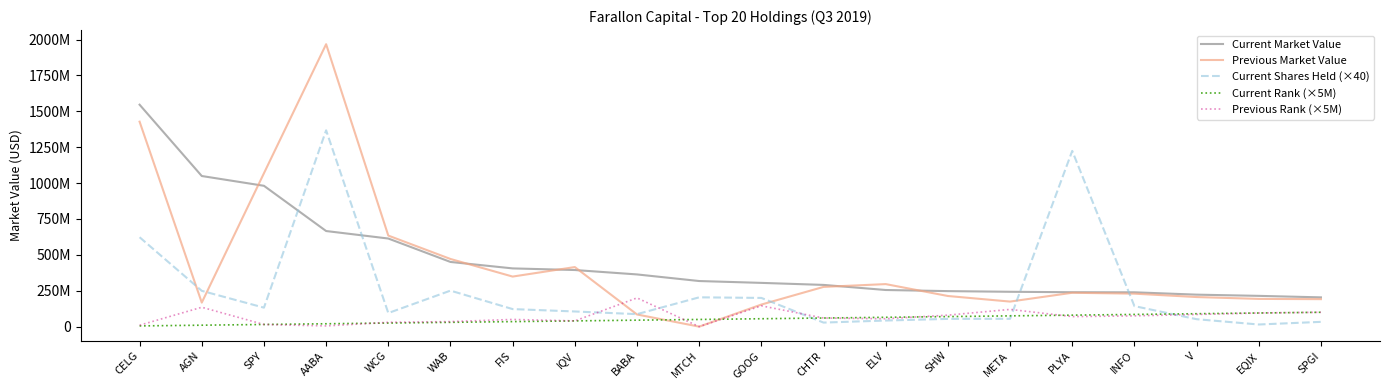

At which label does Current Rank (×5M) first exceed 55000000?

CHTR